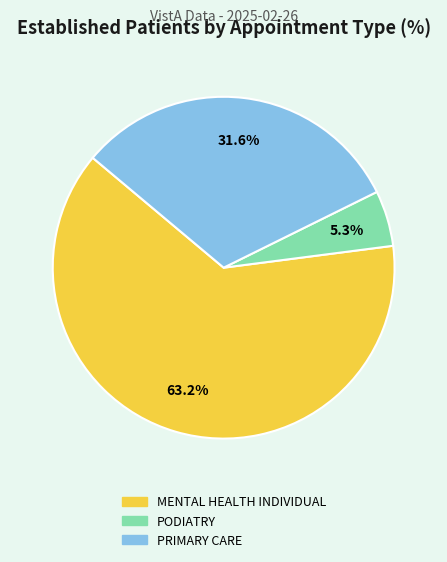

Is there a majority slice in this chart?

Yes